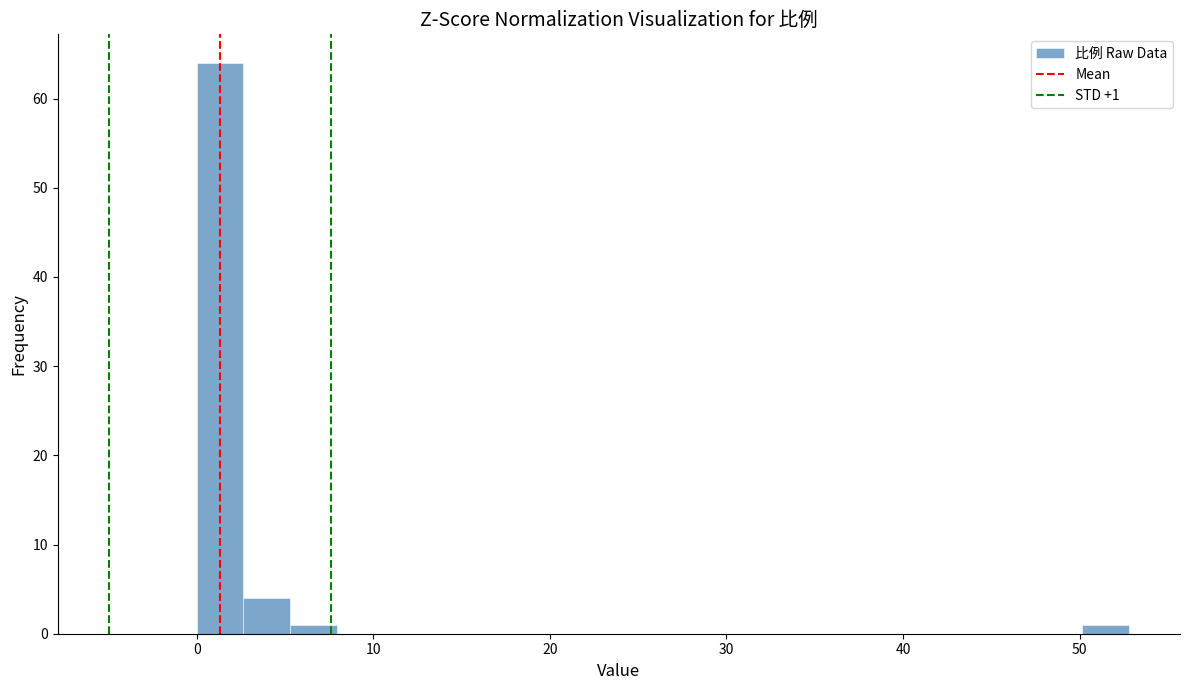

Around what value on the x-axis is the tallest bar? Give the approximate position of its centre, as read against the axis.

1